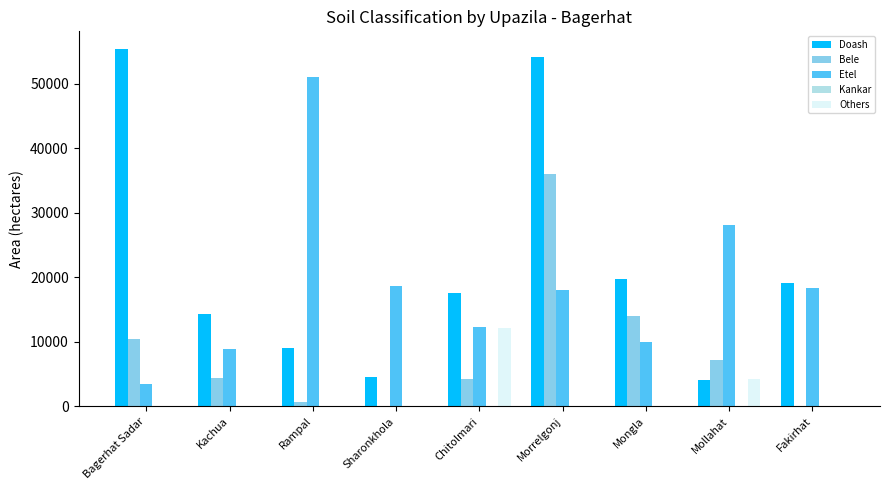

What is the sum of all Bele values?

77320